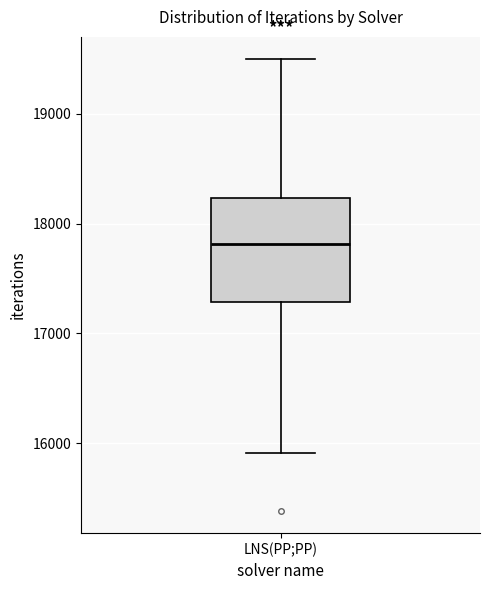

Read this box plot against the y-axis: the position of the median line, the range covered by the box, and the ends of both whiskers. The values are not printed on the chart, so give them approximately, as read against the axis.

median 17800, box 17300 to 18200, whiskers 15900 to 19500